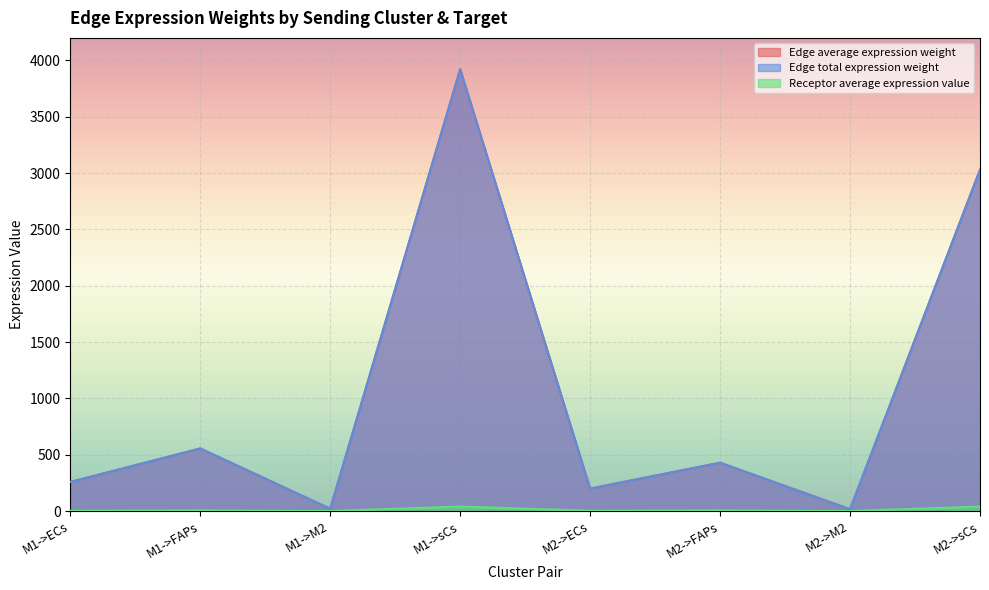

Where is Receptor average expression value nearest to the value 20?

M1->FAPs